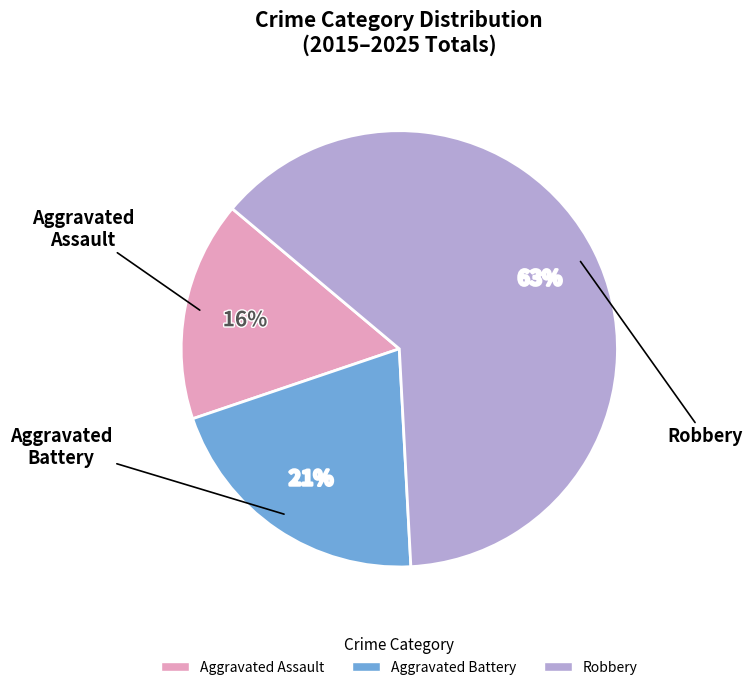

Is there a majority slice in this chart?

Yes